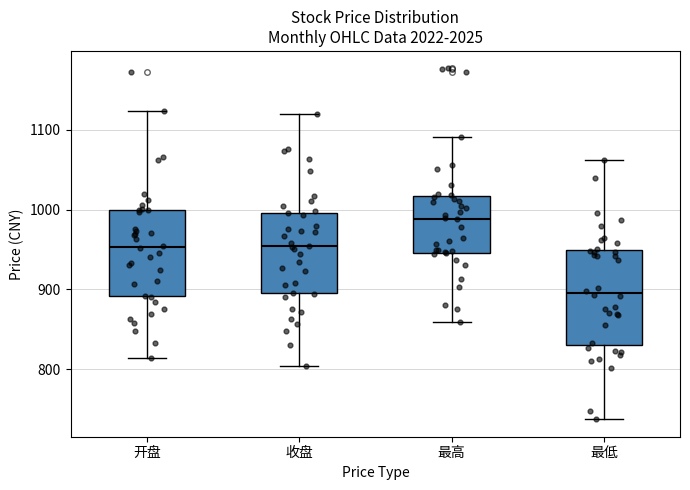

Reading left to right, transcribe this box plot: for each box, give where its median line is, the range the box spans, and where its two whiskers end, as read against the y-axis. The values are not printed on the chart, so give them approximately, as read against the axis.

开盘: median 950, box 890 to 1000, whiskers 810 to 1120
收盘: median 950, box 890 to 1000, whiskers 800 to 1120
最高: median 990, box 950 to 1020, whiskers 860 to 1090
最低: median 900, box 830 to 950, whiskers 740 to 1060